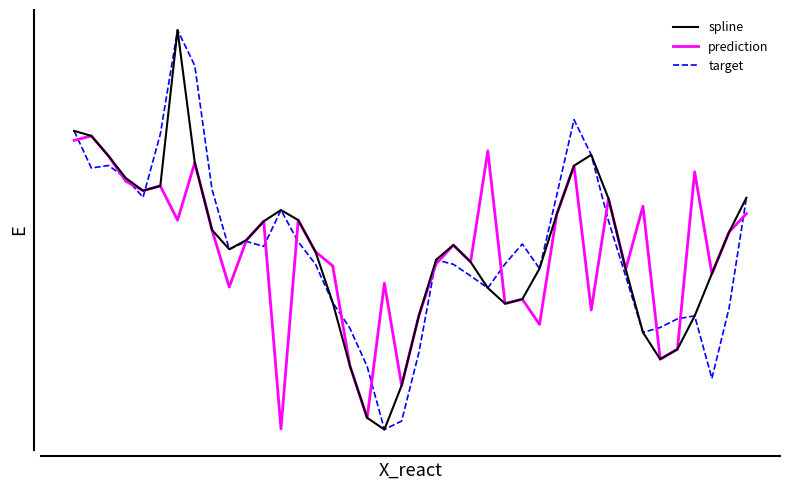

Is this an area chart (filled region under the line)?

No